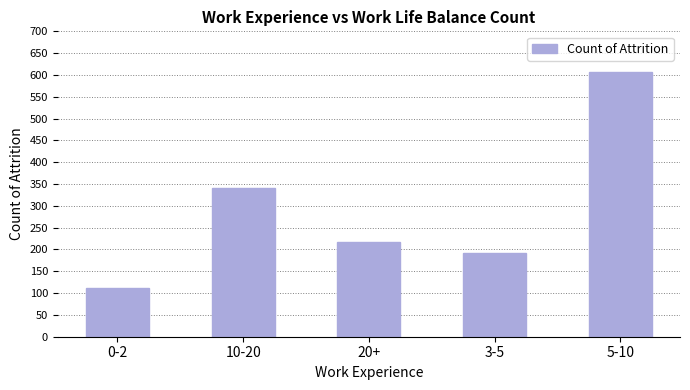

List the labels in order of value, largest first.

5-10, 10-20, 20+, 3-5, 0-2